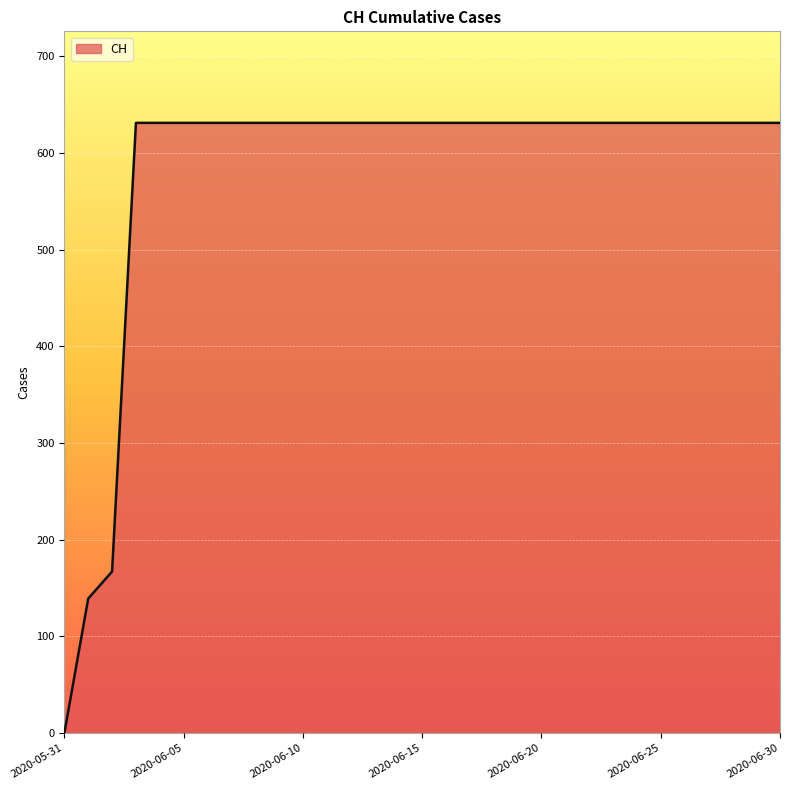

Reading left to right, what are all the values shown in this chart?

0	139	167	631	631	631	631	631	631	631	631	631	631	631	631	631	631	631	631	631	631	631	631	631	631	631	631	631	631	631	631